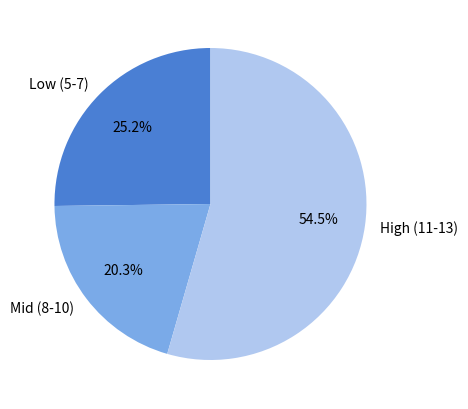

How many slices are in this pie chart?

3